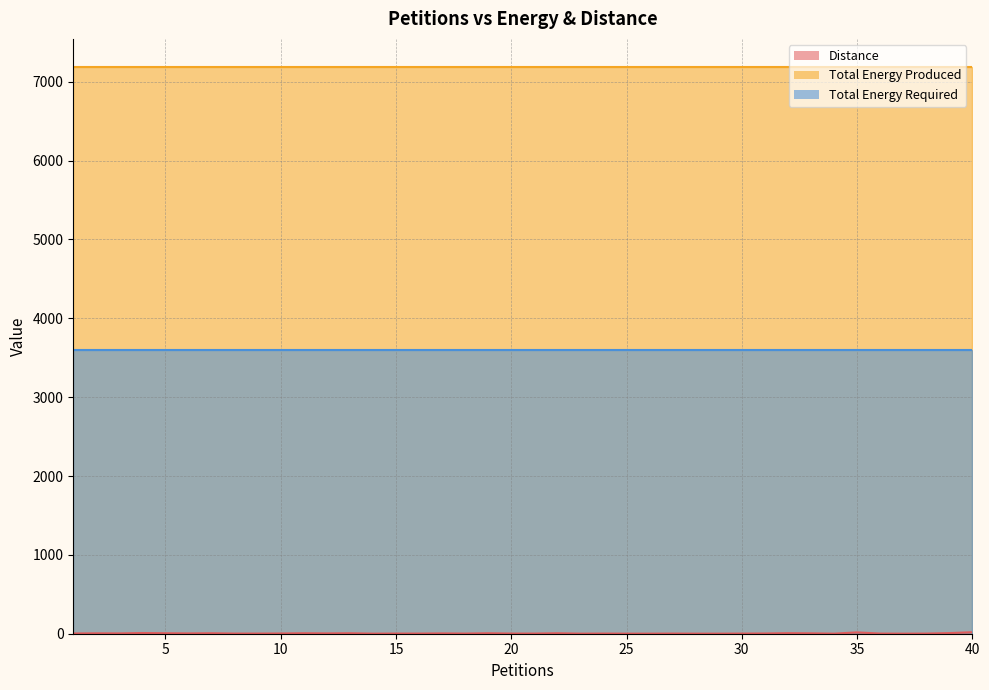

At which category does the chart reach its peak across all series?

1